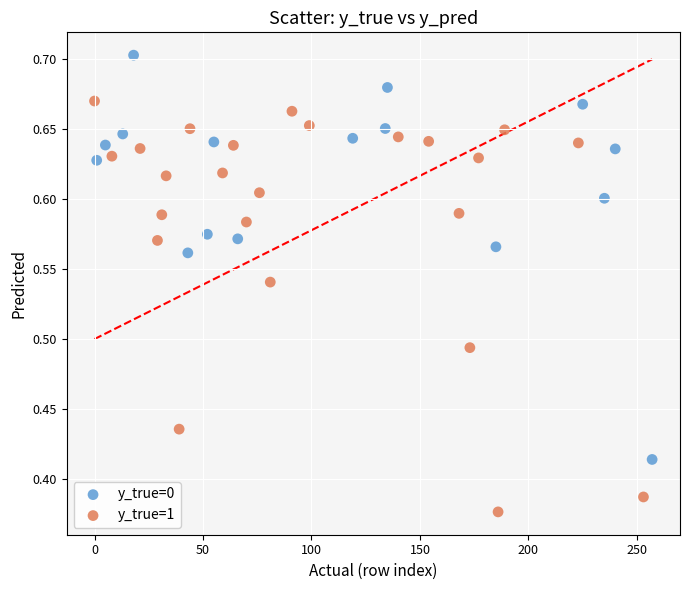

Which series reaches the minimum Y coordinate?

y_true=1